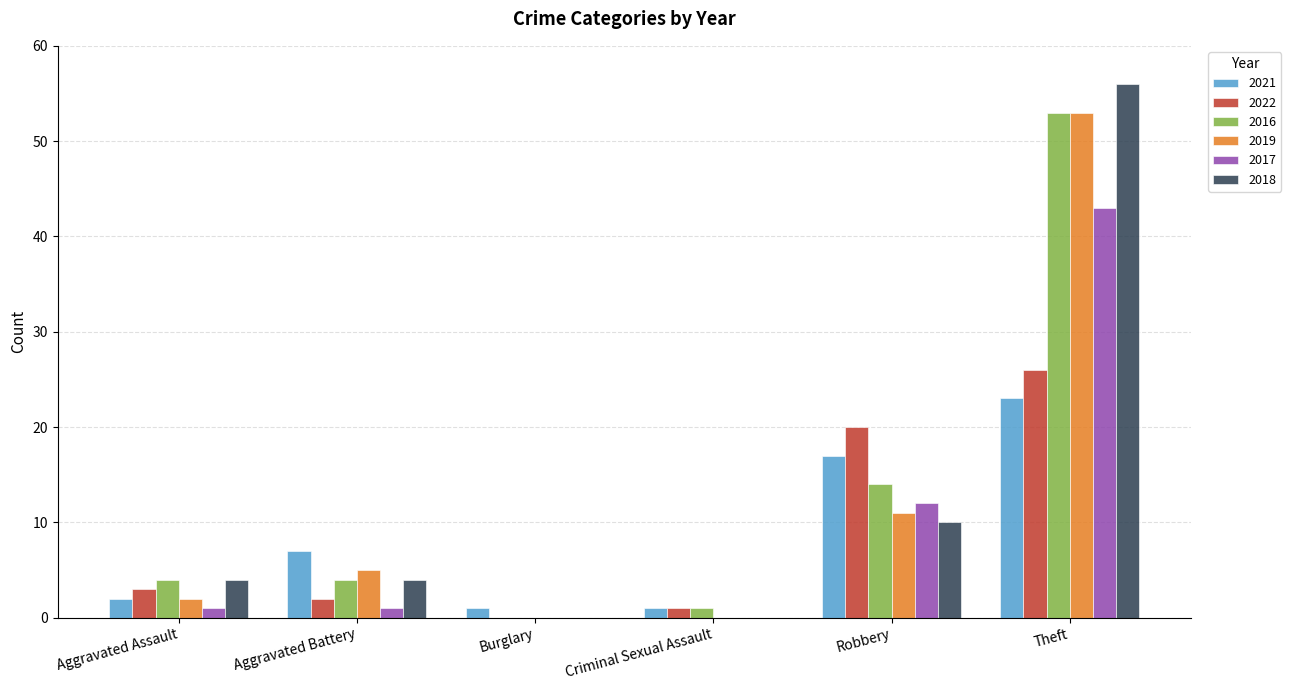

Is it true that 2016 equals 4 at Robbery?

False